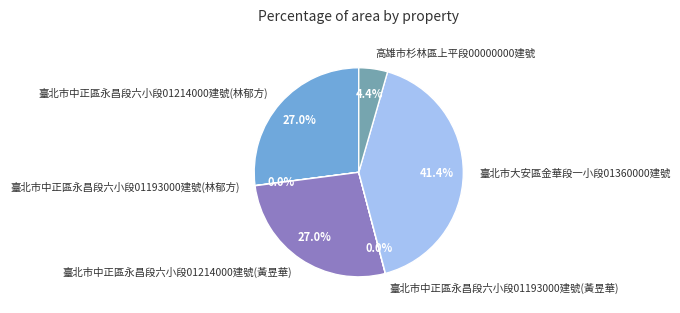

Which slice is the largest?

臺北市大安區金華段一小段01360000建號